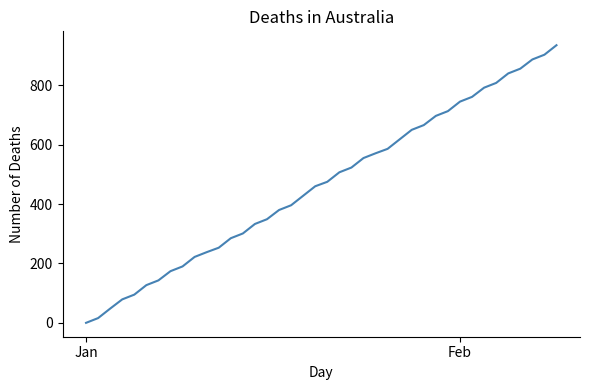

What is the maximum value shown in the chart?

935